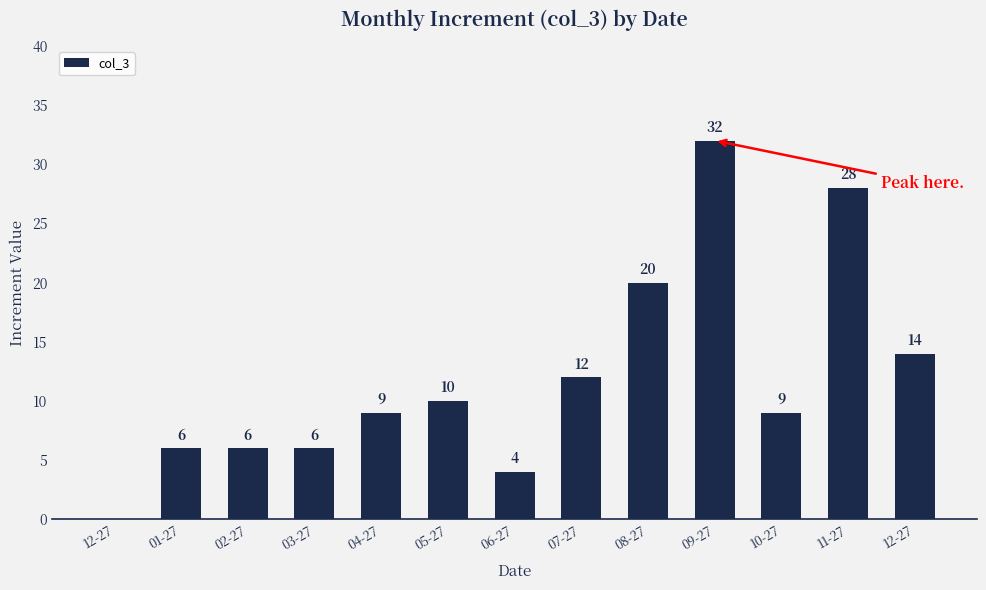

The chart shows a value of 0 at 12-27. True or false?

True